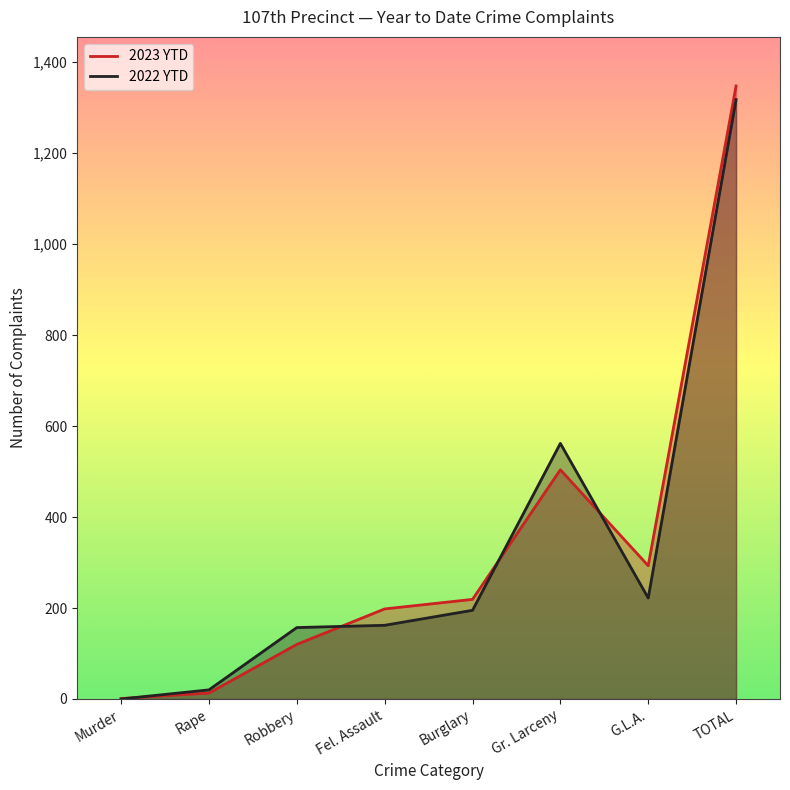

What is the difference between the 2023 YTD values at TOTAL and Robbery?

1228